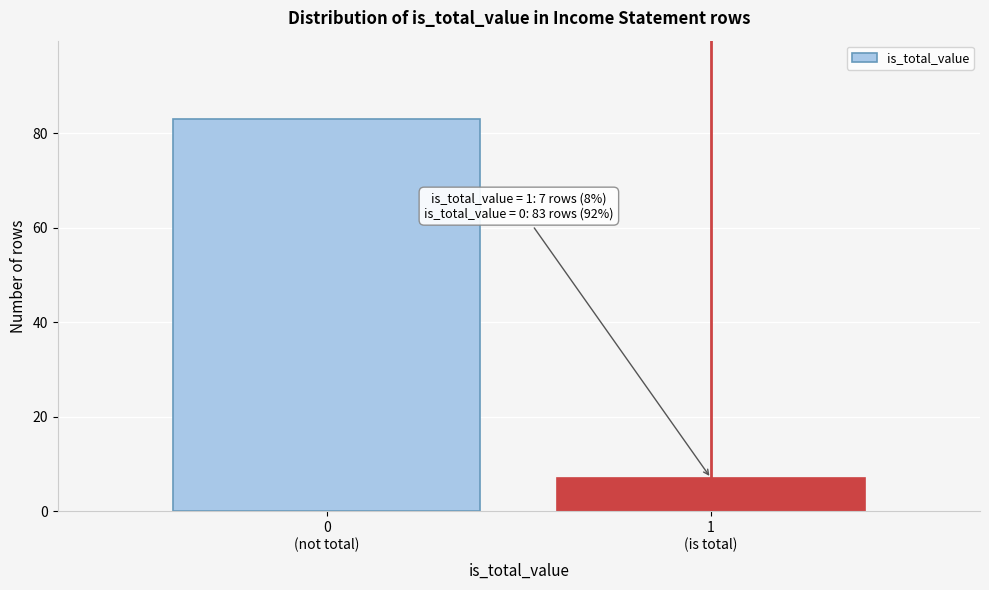

Reading right to left, transcribe all the data shown in this chart.

7	83